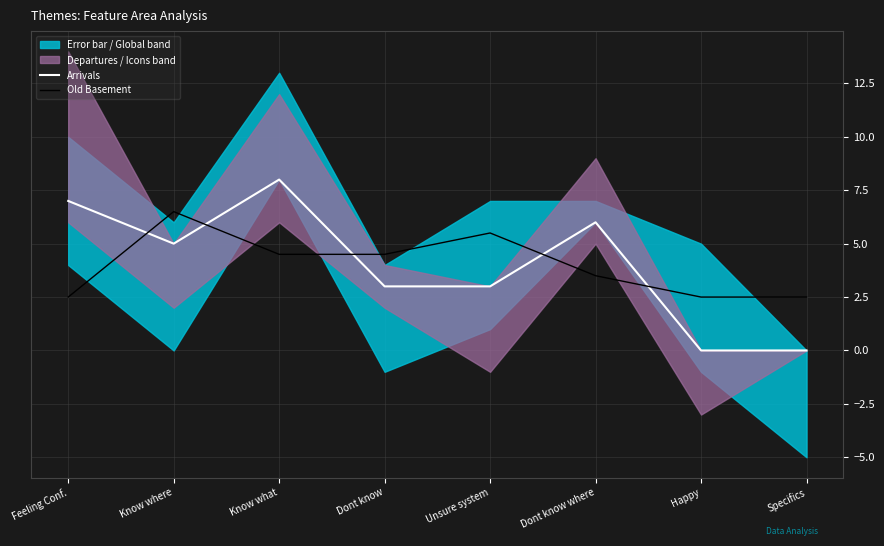

The value of Arrivals at Happy is 0.0. True or false?

True